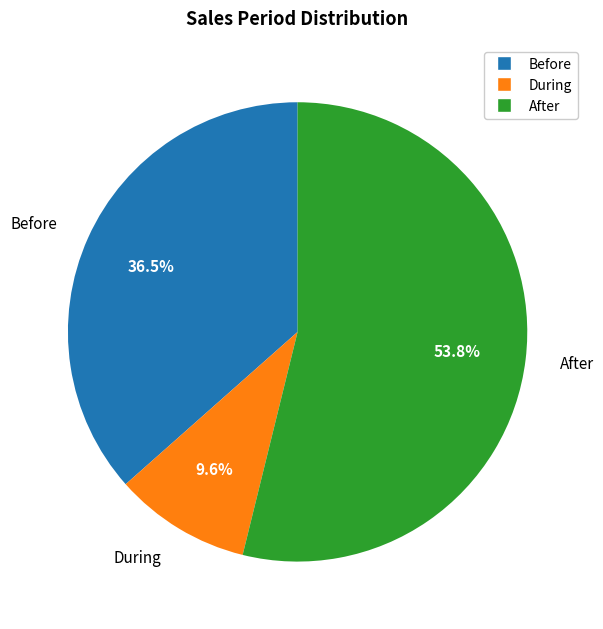

To the nearest percent, what is the average slice percentage?

33%